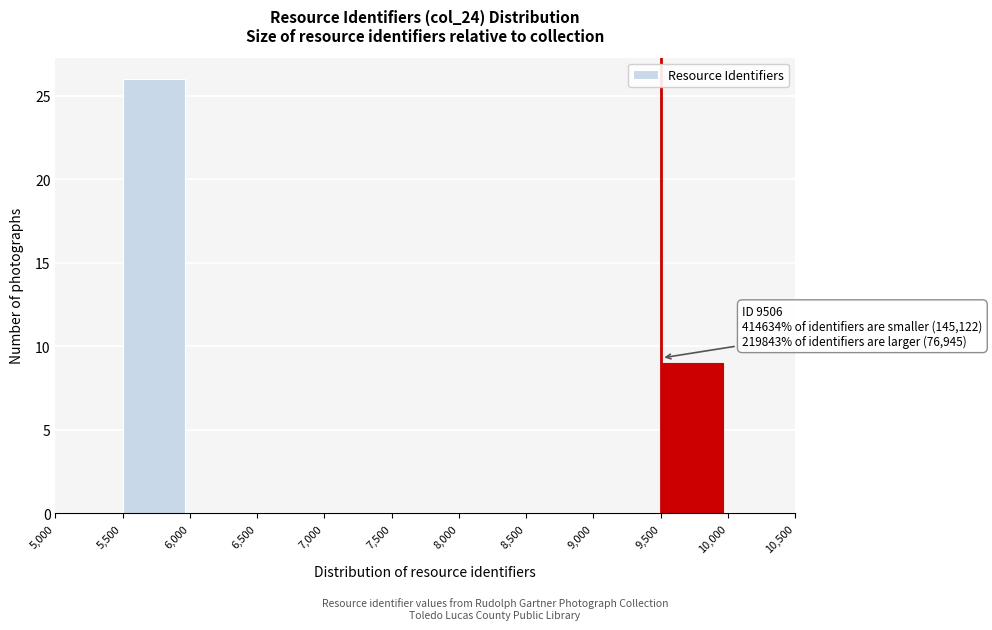

Which range on the x-axis has the tallest bar?

5,500 to 6,000